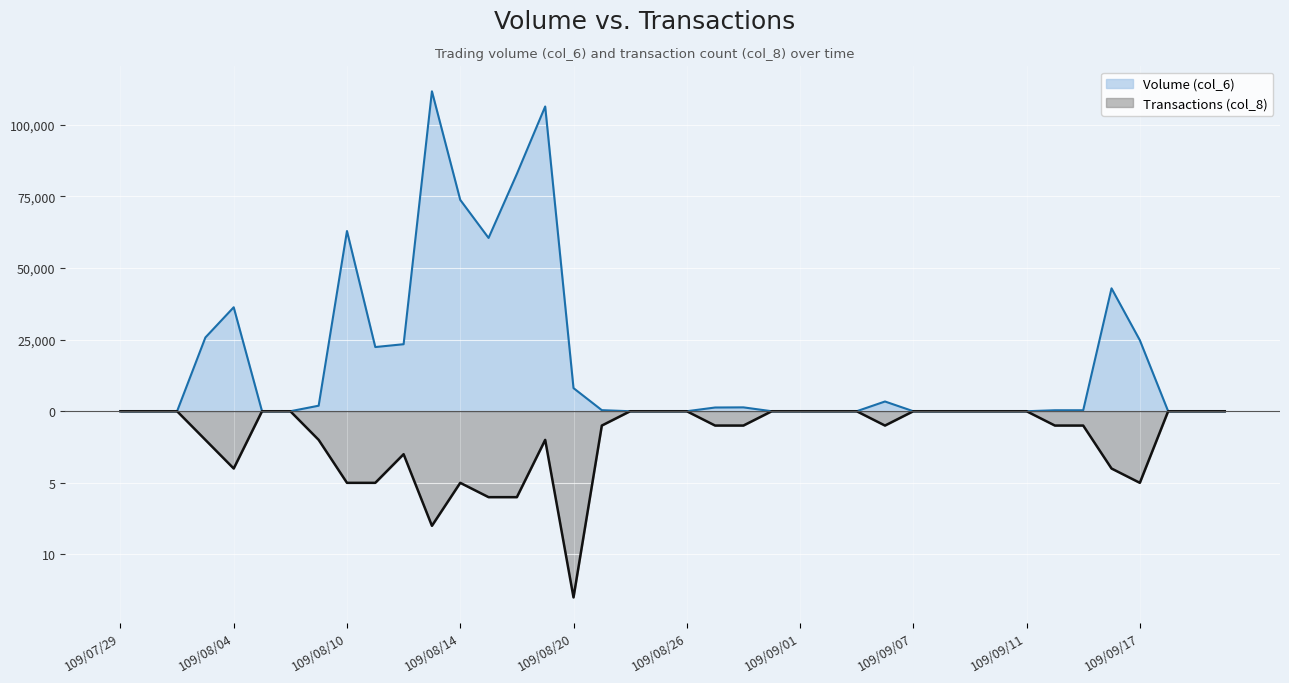

What position from the right is 109/08/14?

28